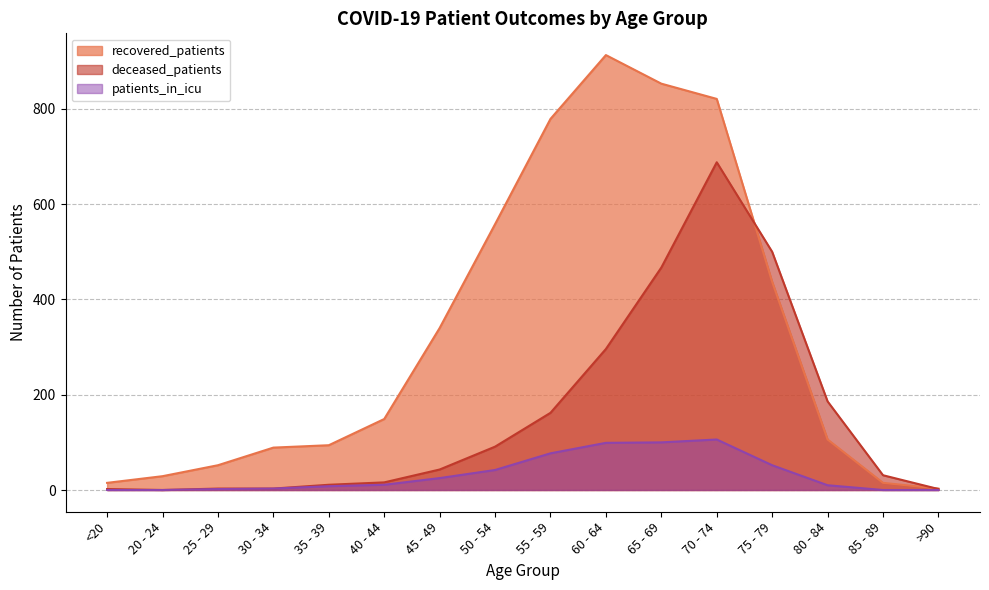

How many data points does each series have?

16